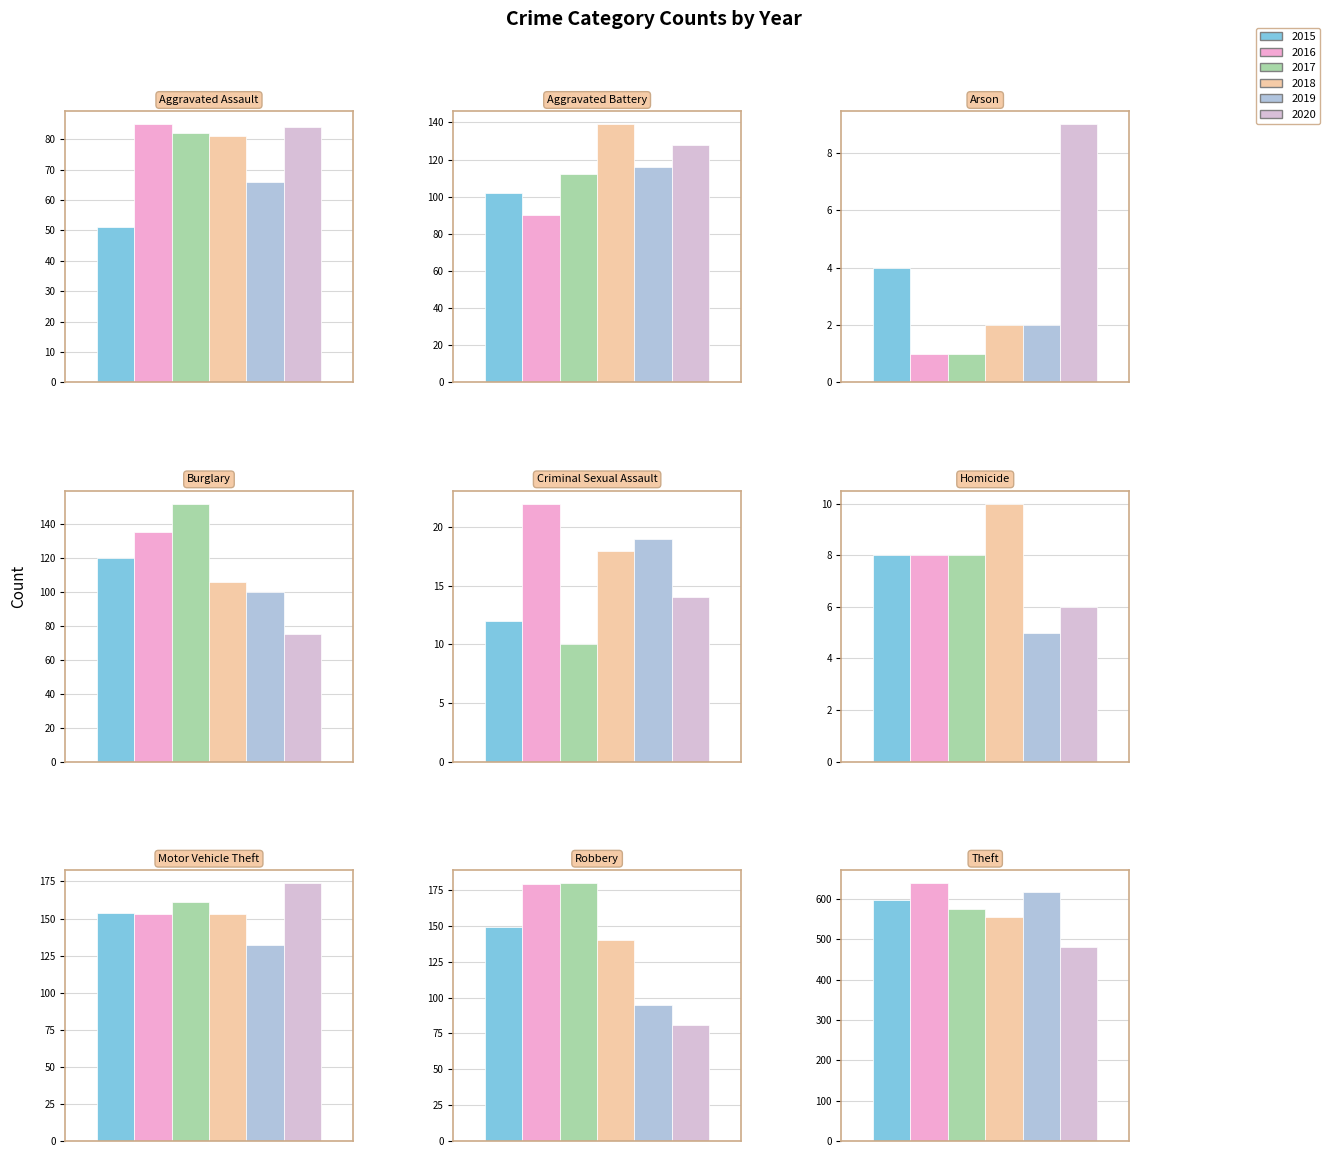

What is the difference between the 2020 values at Aggravated Assault and Aggravated Battery?

44